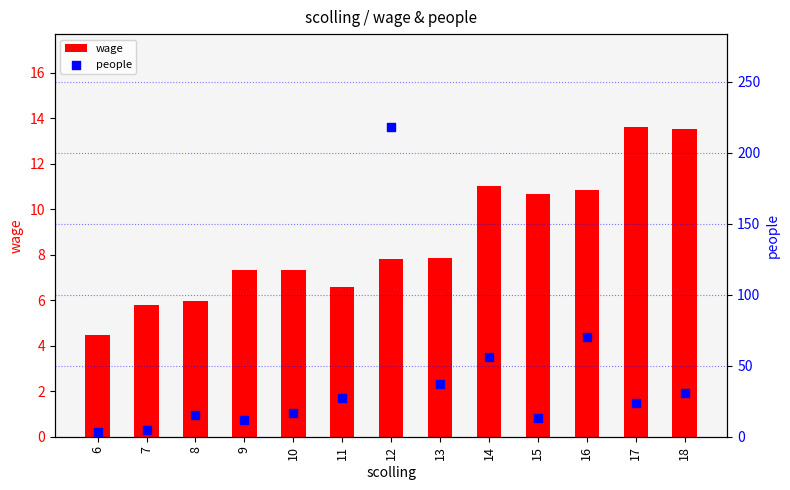

At which category is the sum across all series the highest?

12